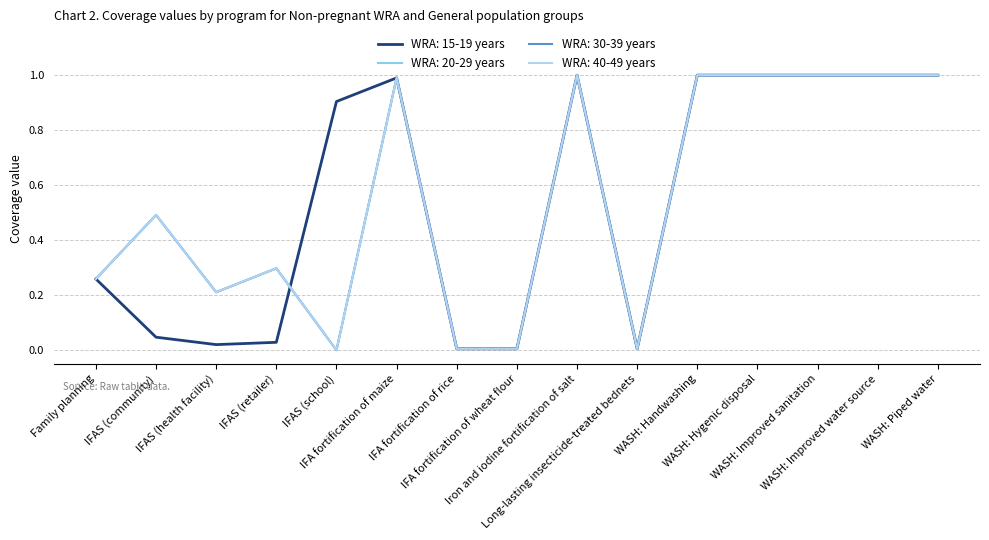

True or false: WRA: 20-29 years and WRA: 40-49 years cross at least once.

False